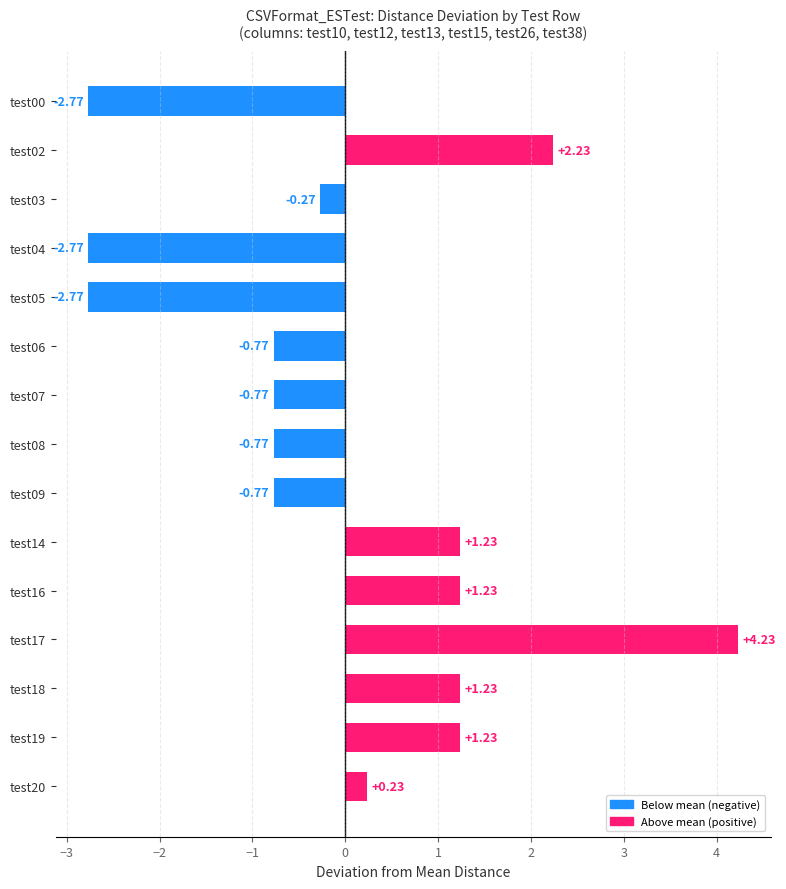

What is the change in value from test08 to test17?

+5.0